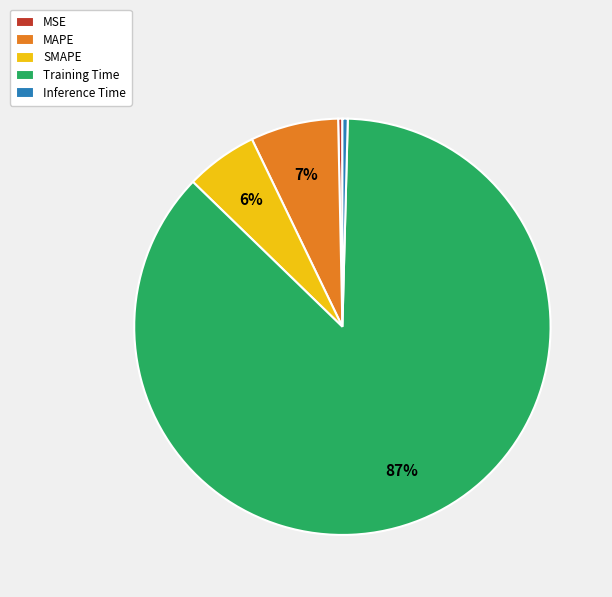

Do Inference Time and MSE together represent more than half of the pie?

No